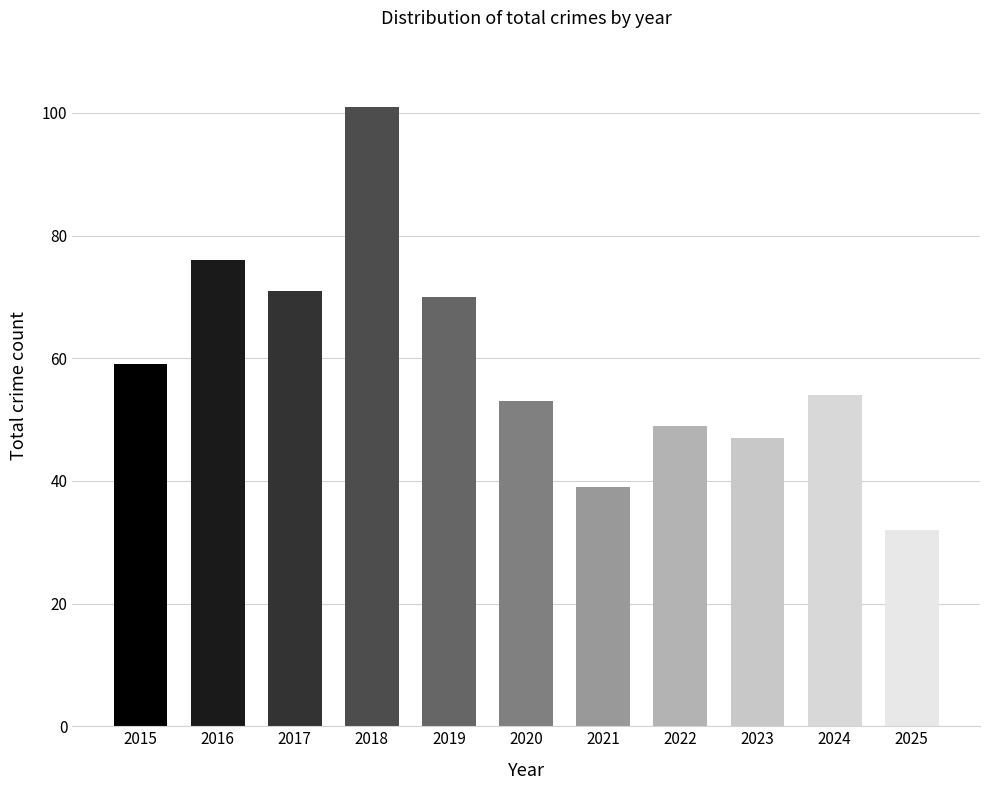

What is the approximate value at 2017, to the nearest 10?

70